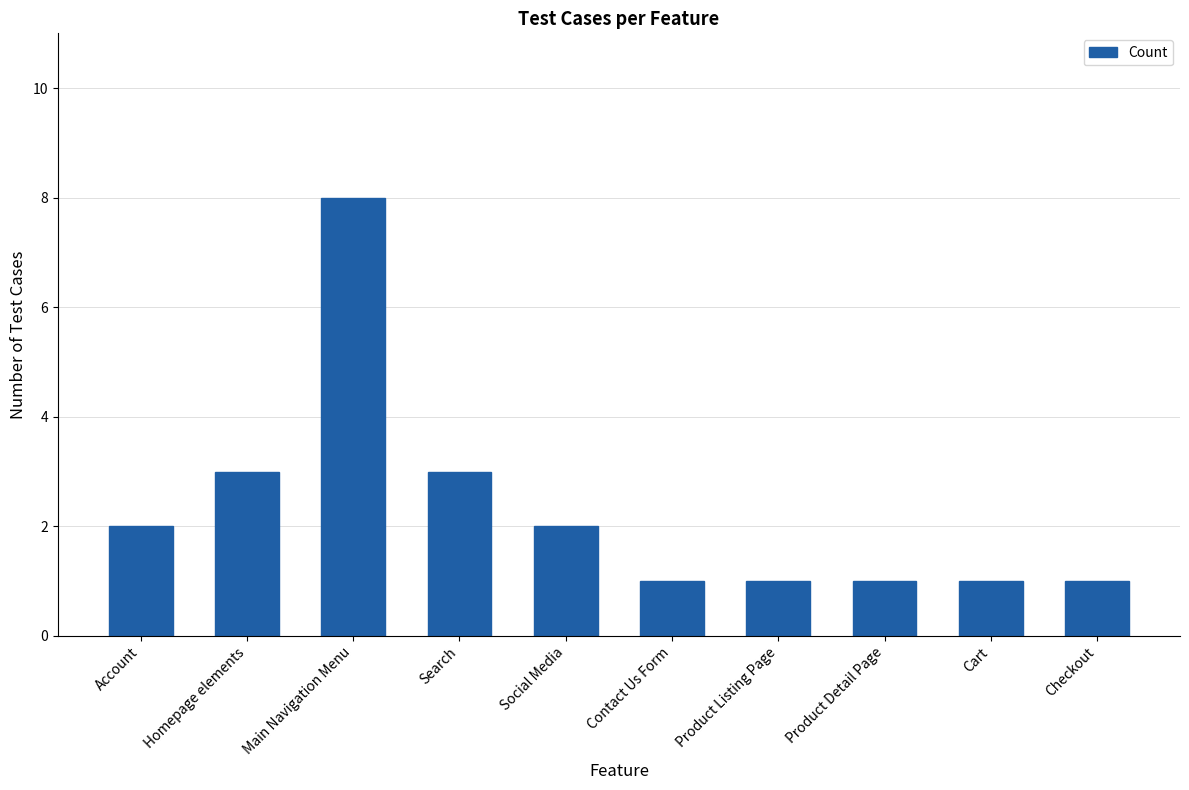

What position from the right is Homepage elements?

9